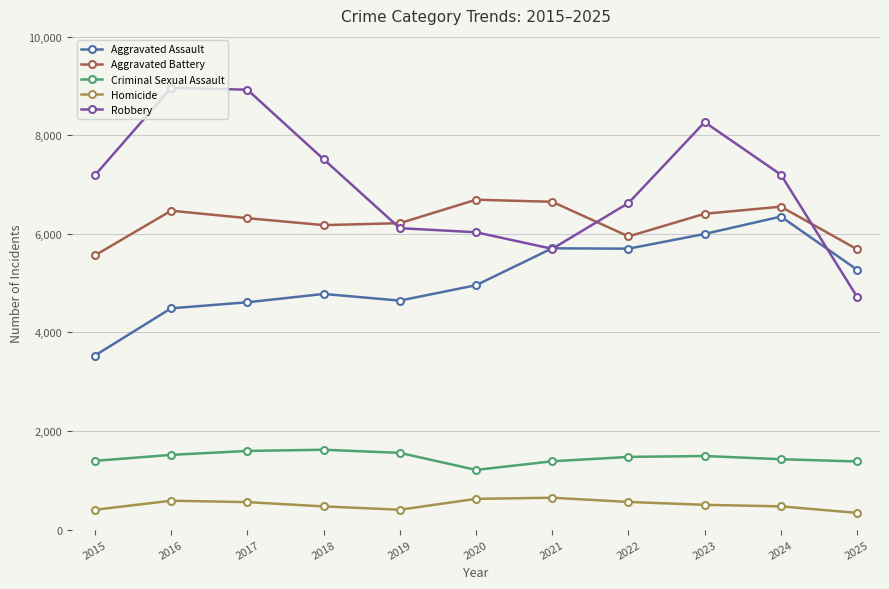

What is the spread (max minus min) of values at 2024?

6727